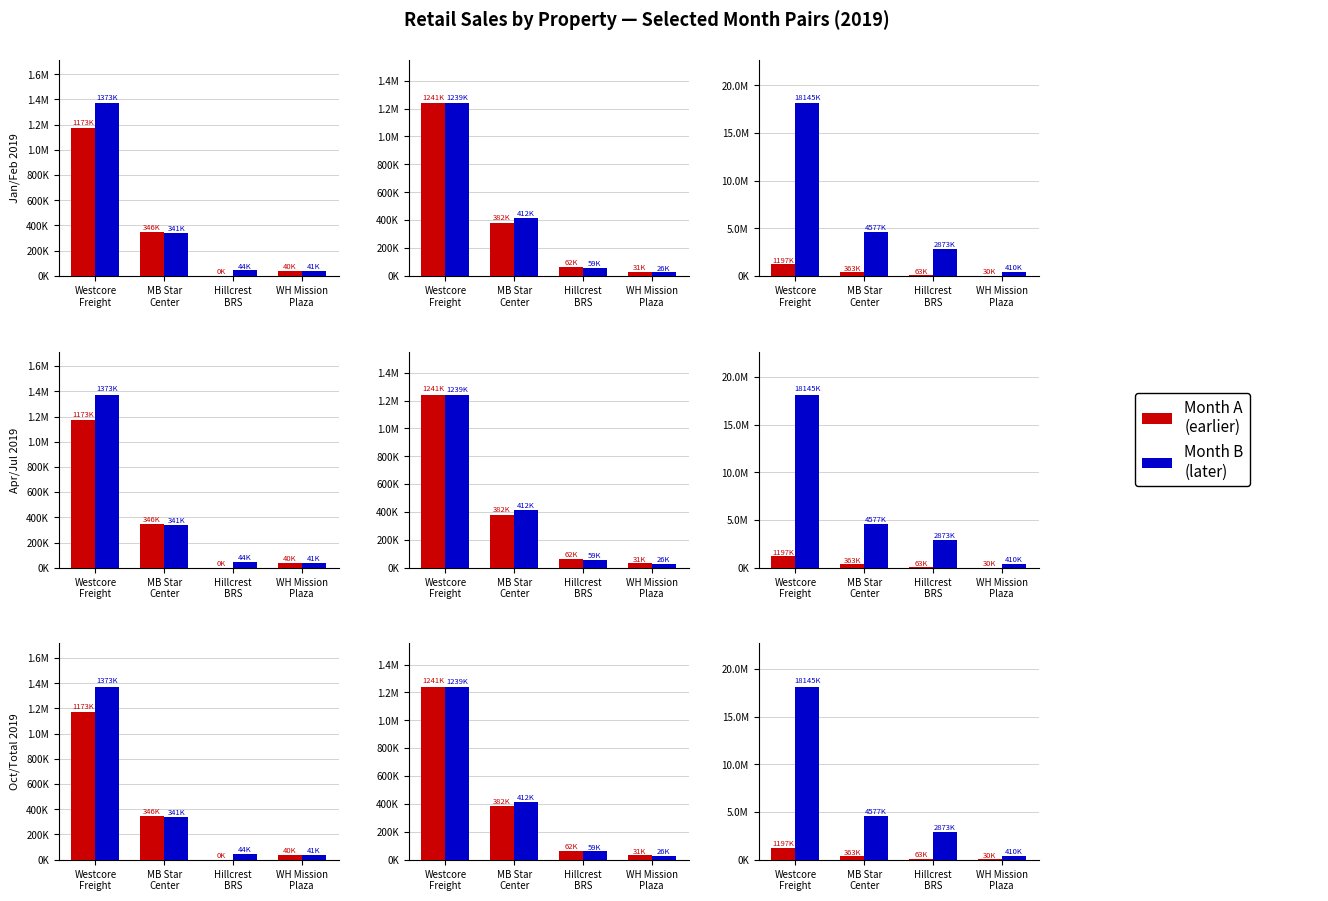

The Jul 2019 series shows 81649.6 at Hillcrest
BRS. True or false?

False